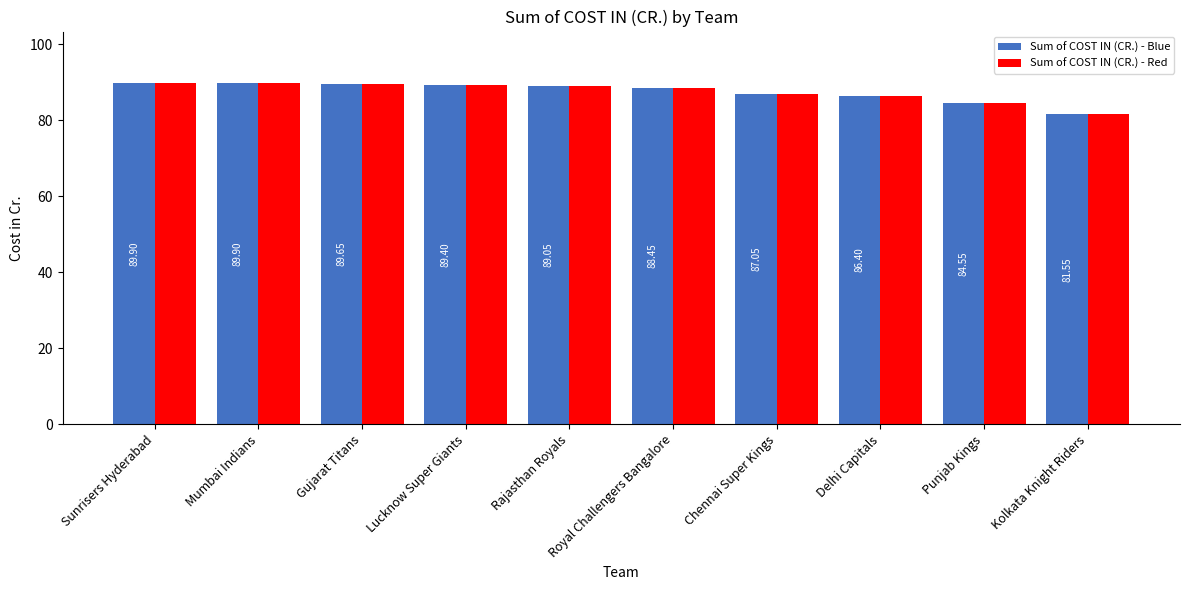

Which category has the lowest value across all series?

Kolkata Knight Riders